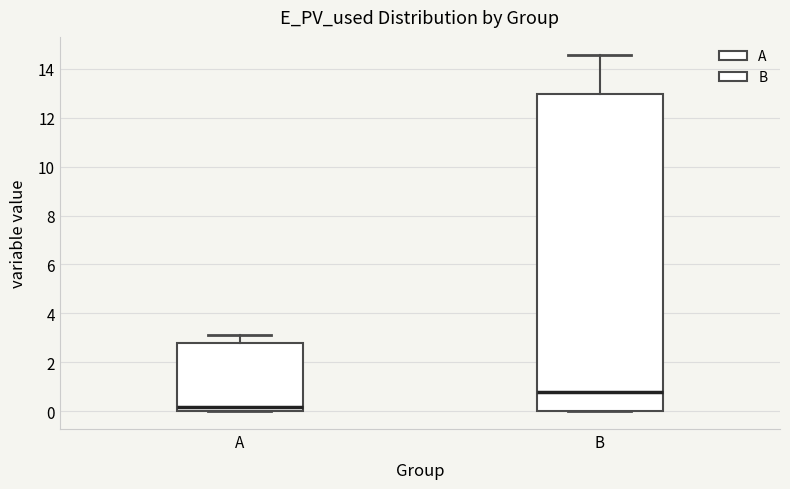

Which box has the lowest median line?

A